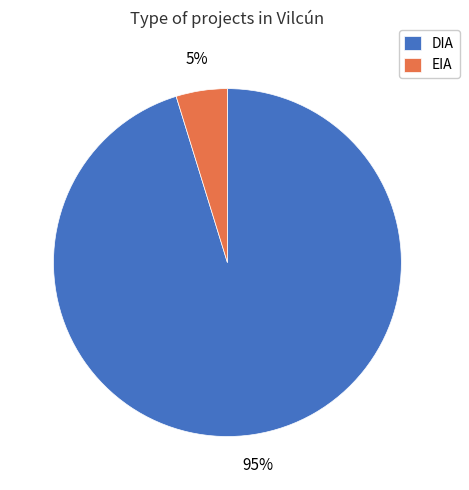

Which has a higher value, EIA or DIA?

DIA